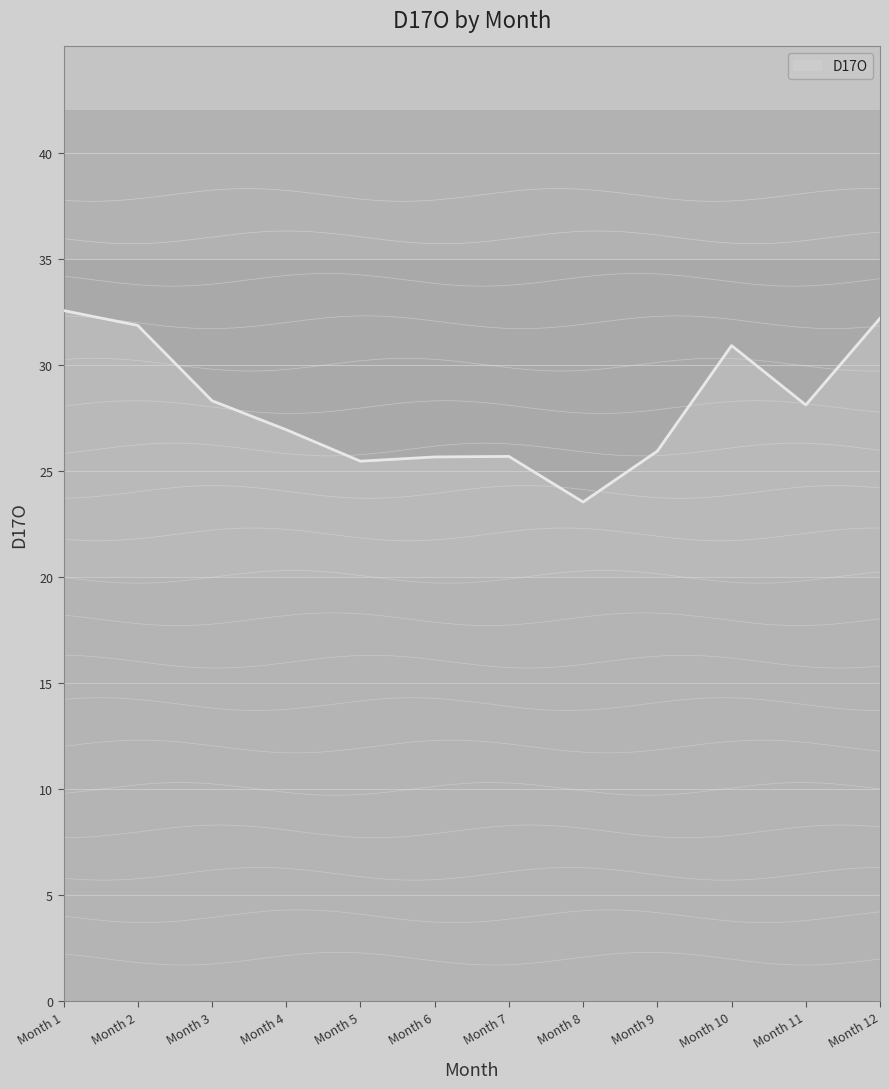

Is it true that the value at Month 7 is 12.9?

False